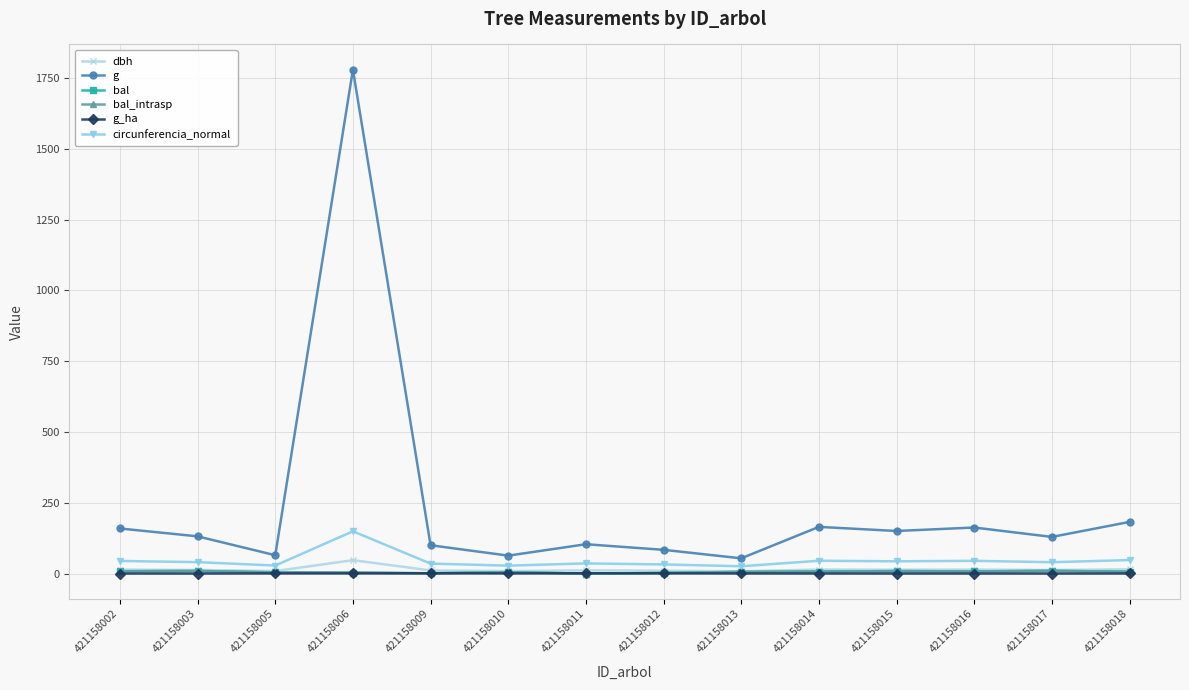

Between 421158014 and 421158016, which series saw the biggest shift?

g